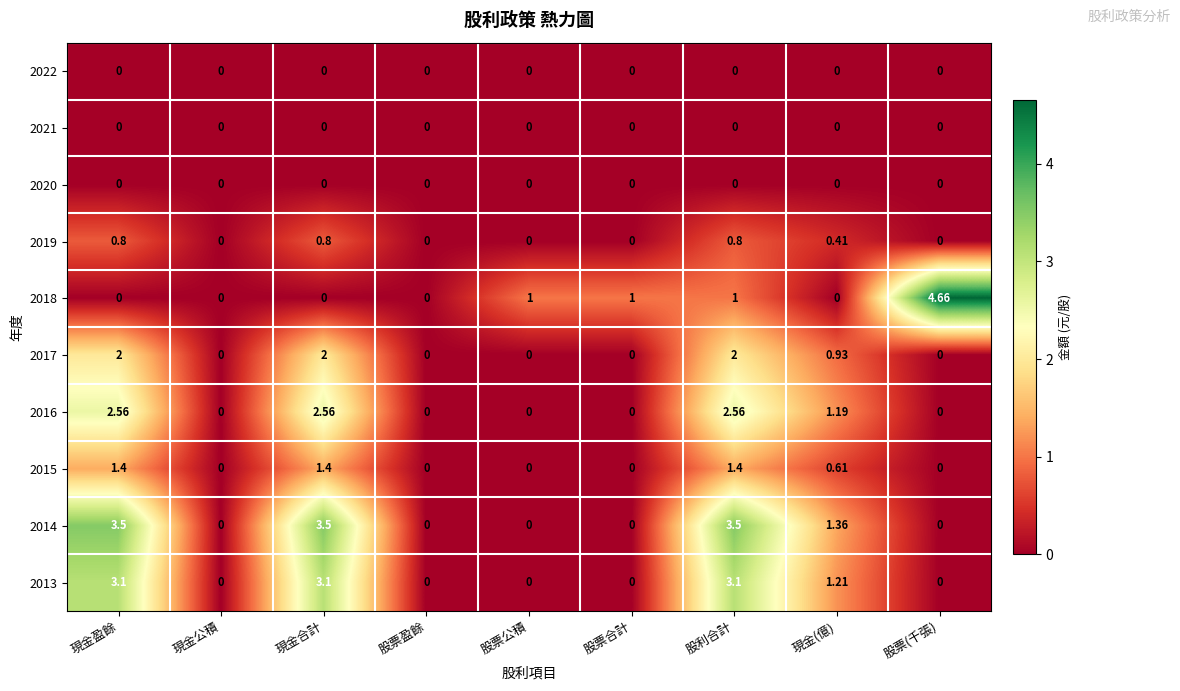

What is the spread (max minus min) of values at 股利合計?

3.5